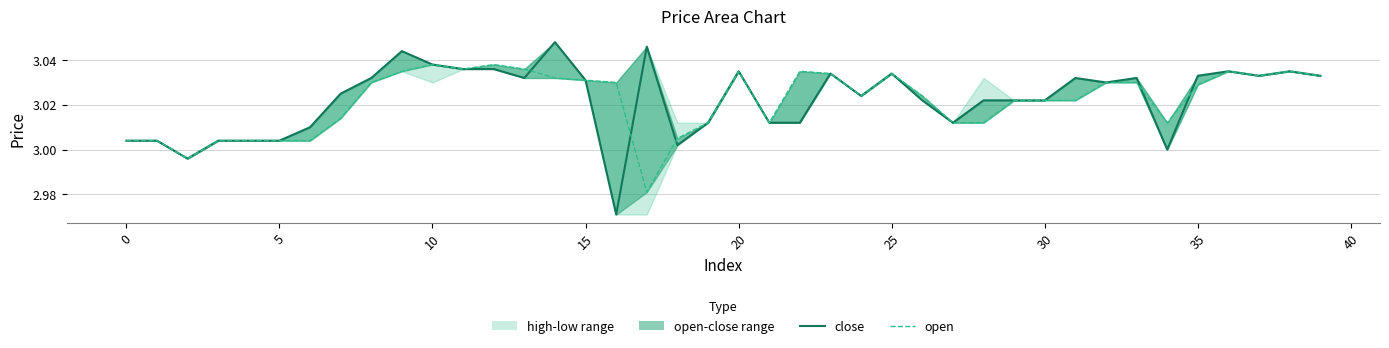

Is it true that close equals 5.2 at 17?

False